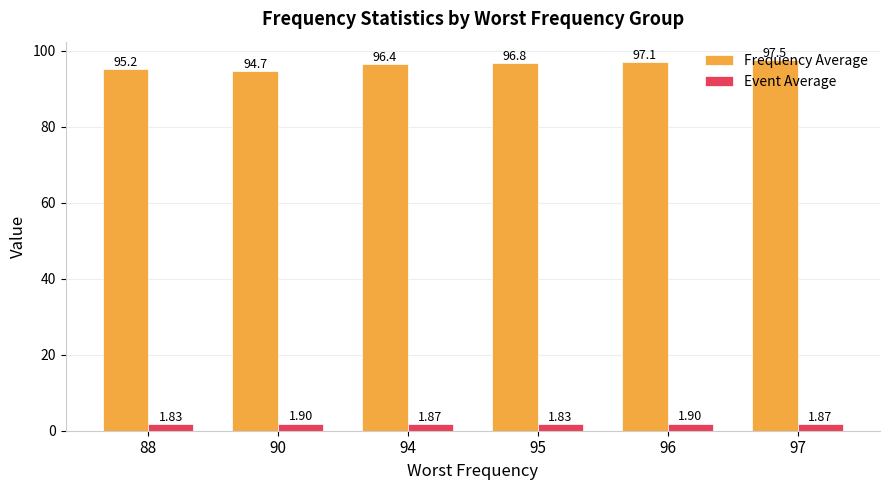

What are all the series names shown in the legend?

Frequency Average, Event Average